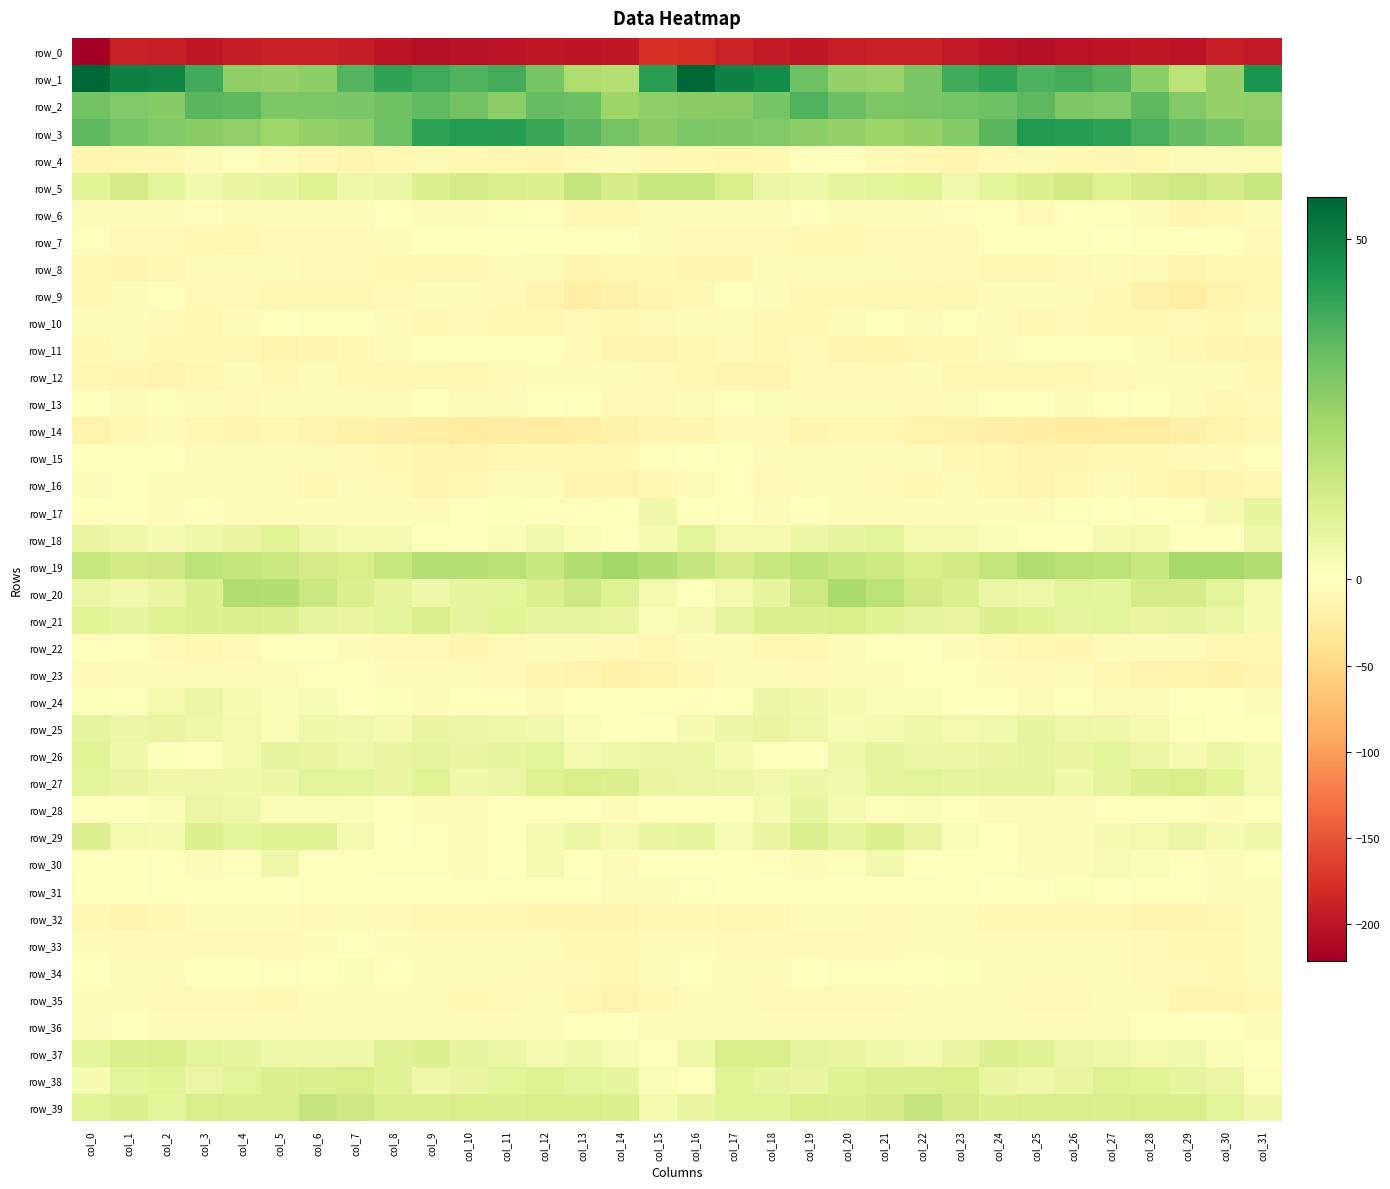

Is the value of row_10 at col_27 greater than the value of row_39 at col_26?

No